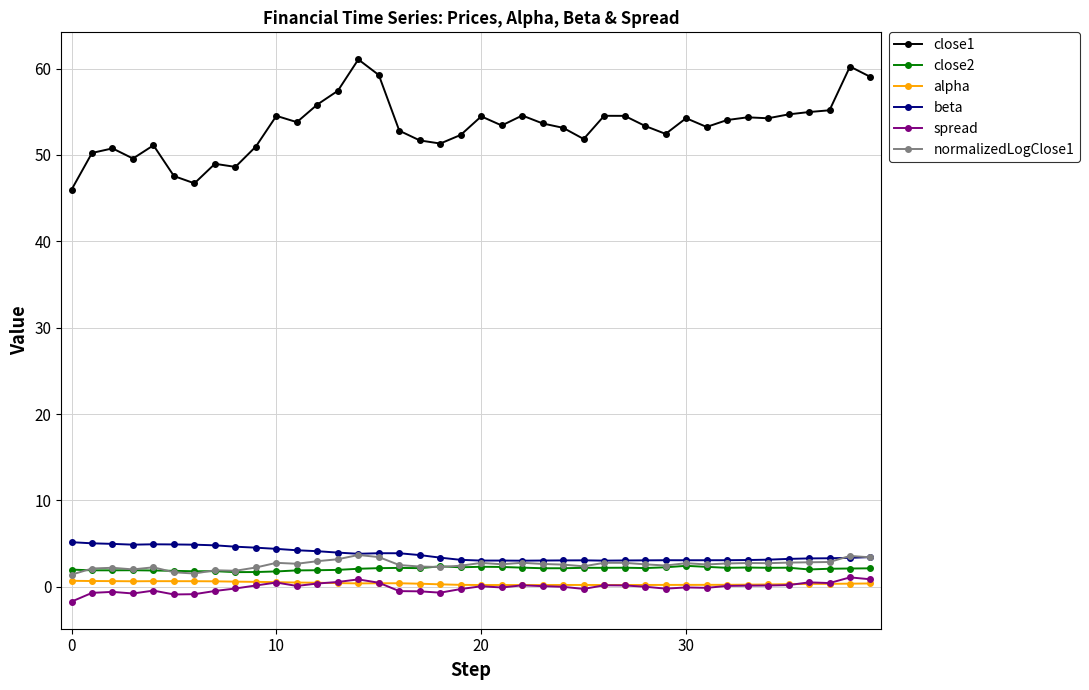

True or false: beta has more than 2 interior local peaks.

True